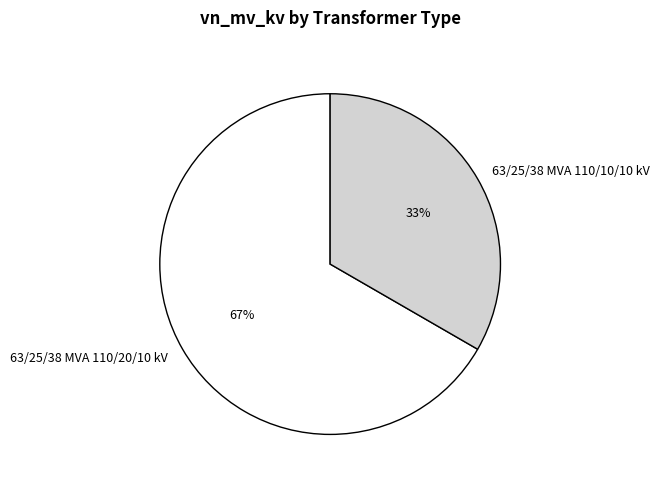

What is the smallest slice in the pie chart?

63/25/38 MVA 110/10/10 kV